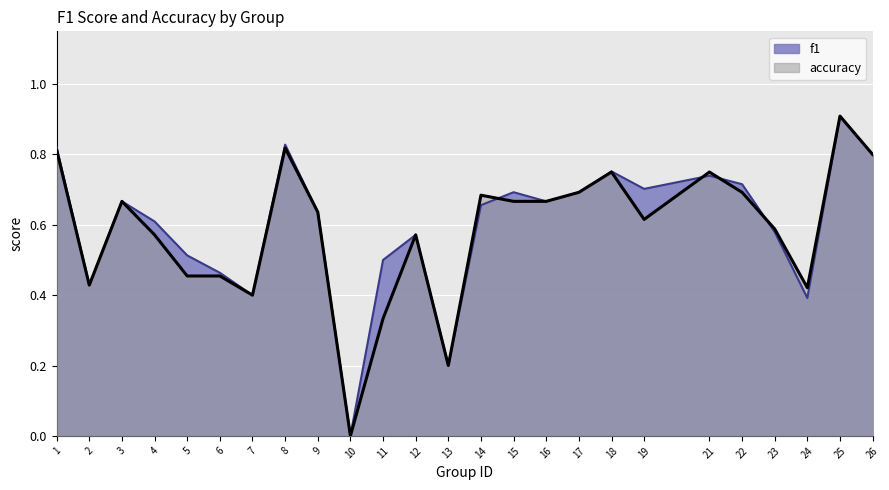

What is the difference between the maximum and minimum values in the accuracy series?

0.9